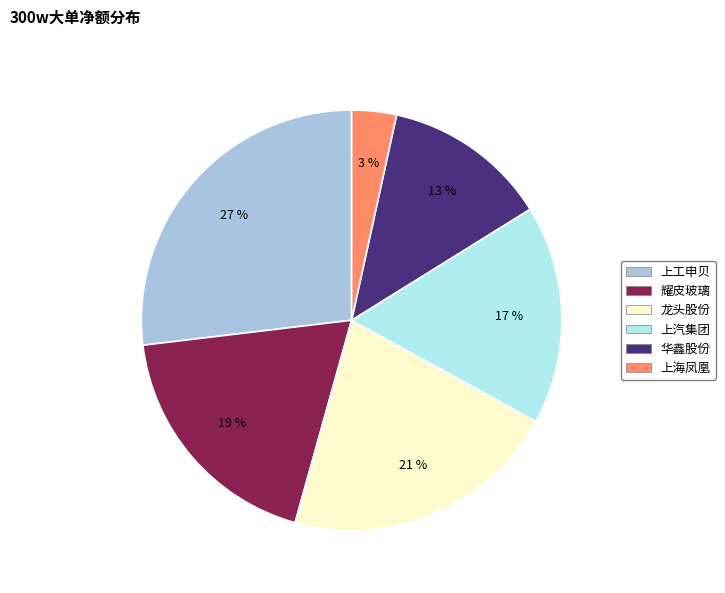

To the nearest percent, what is the average slice percentage?

17%